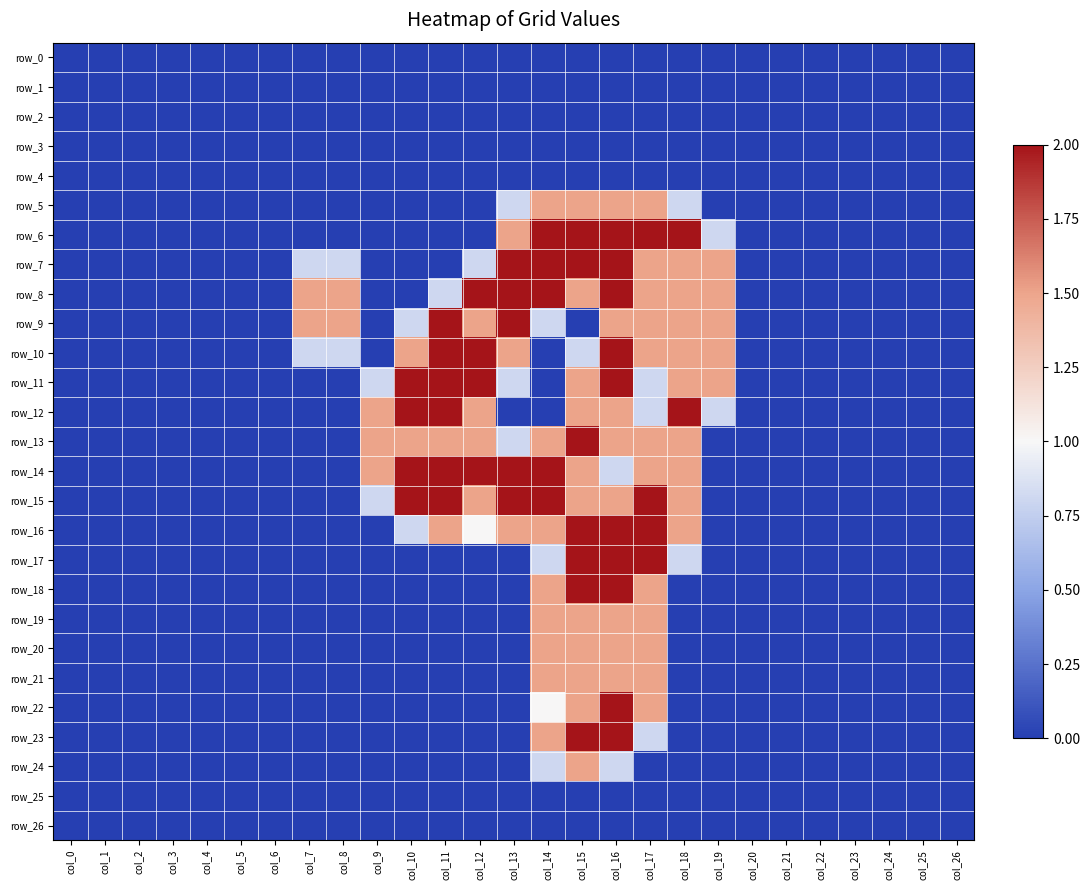

How many data points does each series have?

27